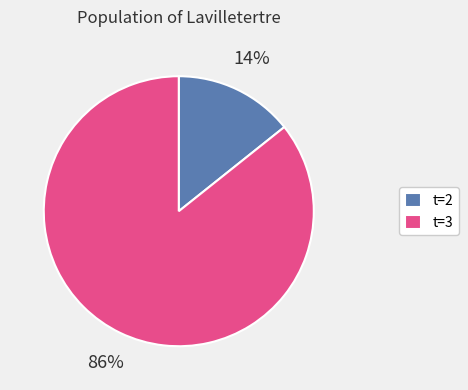

To the nearest percent, what is the average slice percentage?

50%